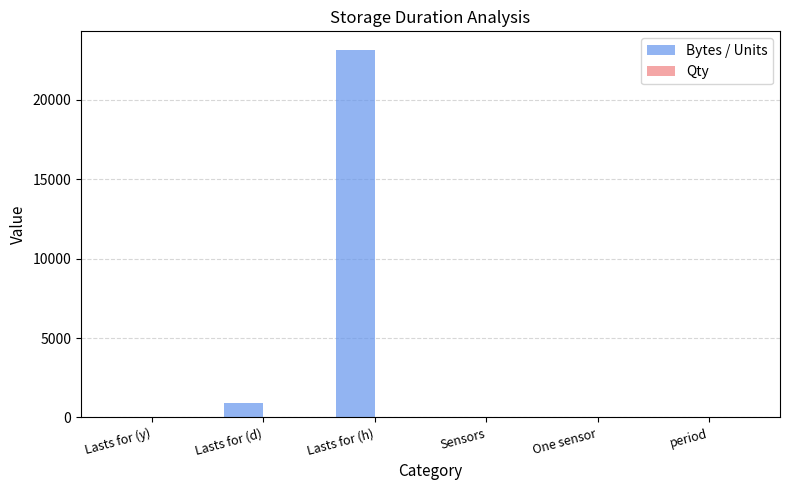

Which series has the widest spread of values?

Bytes / Units